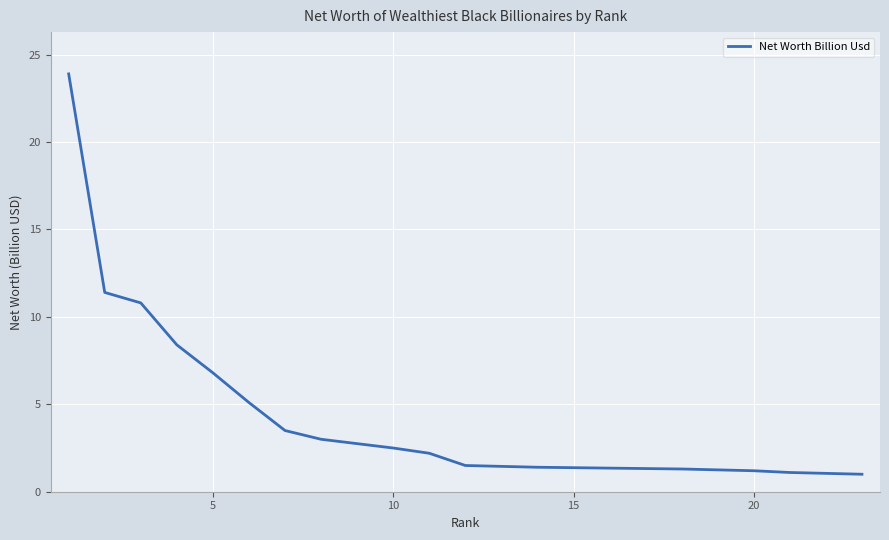

Is it true that the value at 8 is 1.9?

False